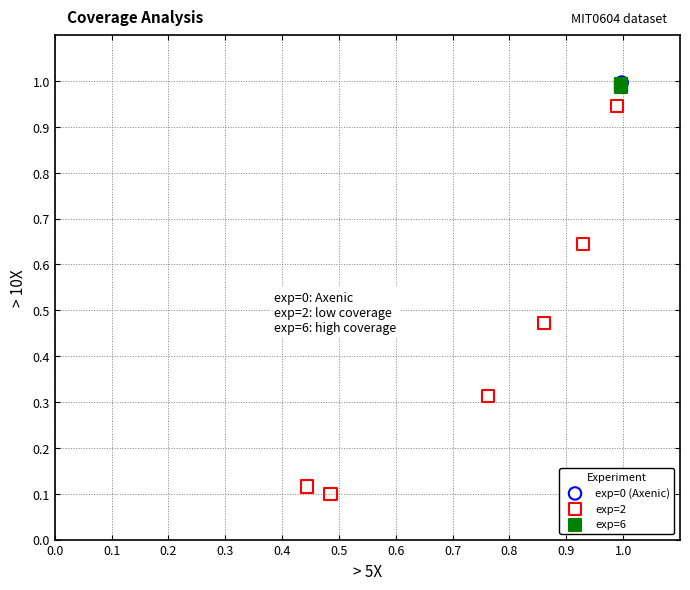

Which series contains the lowest Y value?

exp=2